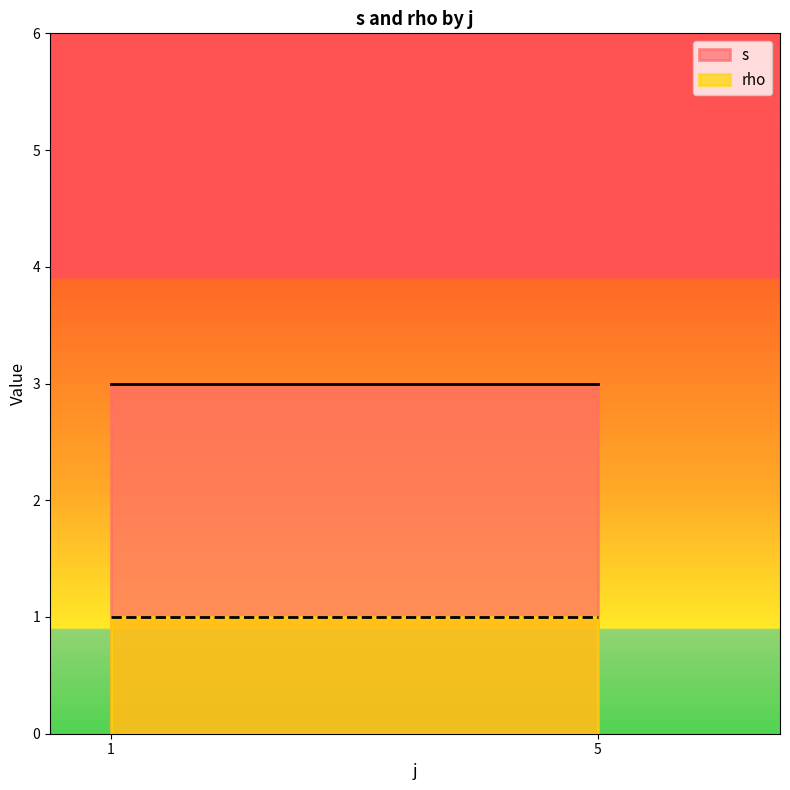

The value of rho at 1 is 0. True or false?

False